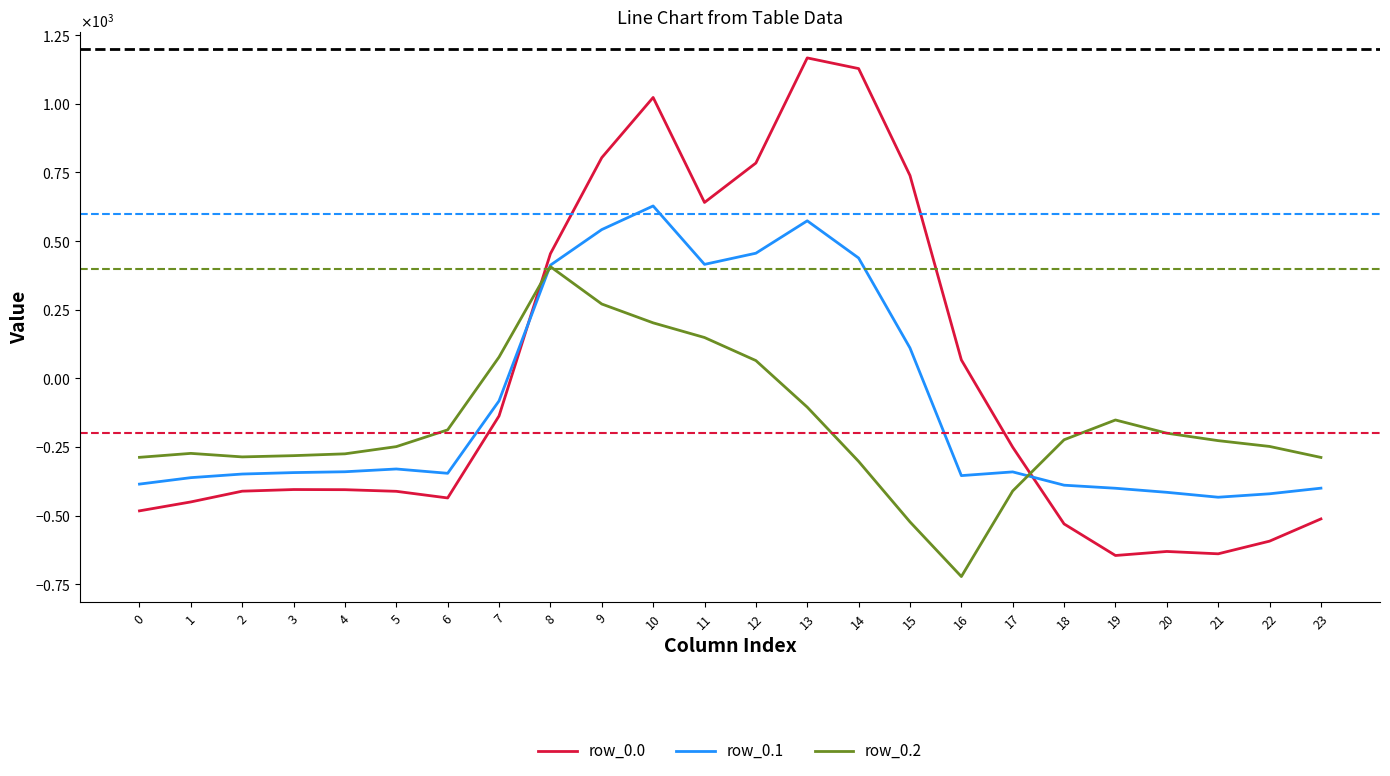

Reading left to right, what are all the values shown in this chart?

row_0.0: 0=-482.0	1=-449.5	2=-410.3	3=-404.4	4=-404.9	5=-410.8	6=-435.0	7=-136.4	8=454.2	9=804.0	10=1023.2	11=640.9	12=784.4	13=1167.2	14=1128.3	15=739.0	16=67.6	17=-250.3	18=-529.6	19=-644.5	20=-629.9	21=-638.4	22=-592.3	23=-511.3
row_0.1: 0=-384.6	1=-361.1	2=-347.9	3=-342.7	4=-339.6	5=-329.5	6=-345.2	7=-81.6	8=412.6	9=542.1	10=628.1	11=415.4	12=456.1	13=574.0	14=438.6	15=111.1	16=-353.7	17=-340.1	18=-388.5	19=-399.7	20=-414.5	21=-432.4	22=-419.9	23=-399.4
row_0.2: 0=-287.1	1=-272.7	2=-285.5	3=-281.0	4=-274.4	5=-248.1	6=-187.1	7=77.9	8=407.2	9=271.1	10=202.5	11=149.1	12=65.2	13=-104.4	14=-301.9	15=-522.2	16=-721.2	17=-409.5	18=-223.1	19=-151.1	20=-199.2	21=-226.4	22=-247.4	23=-287.5